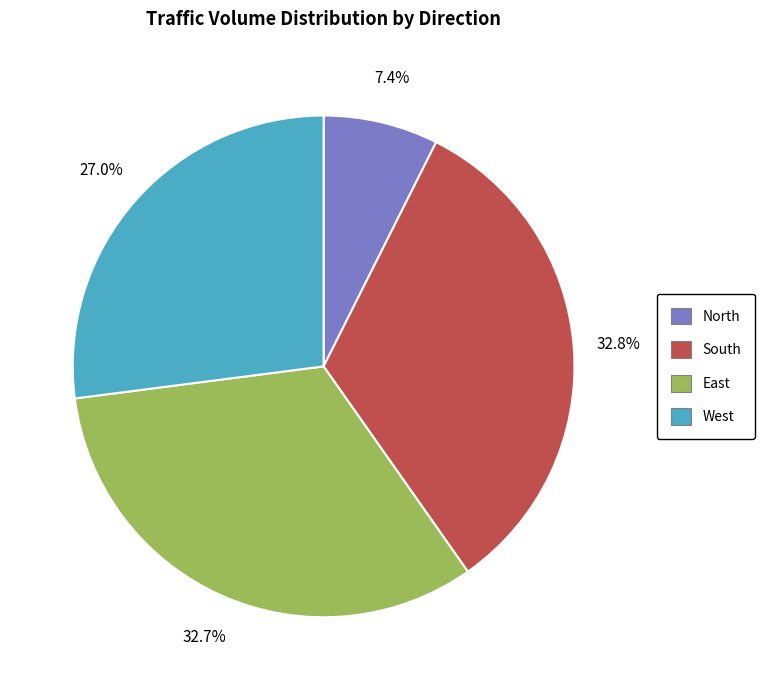

Is there a majority slice in this chart?

No